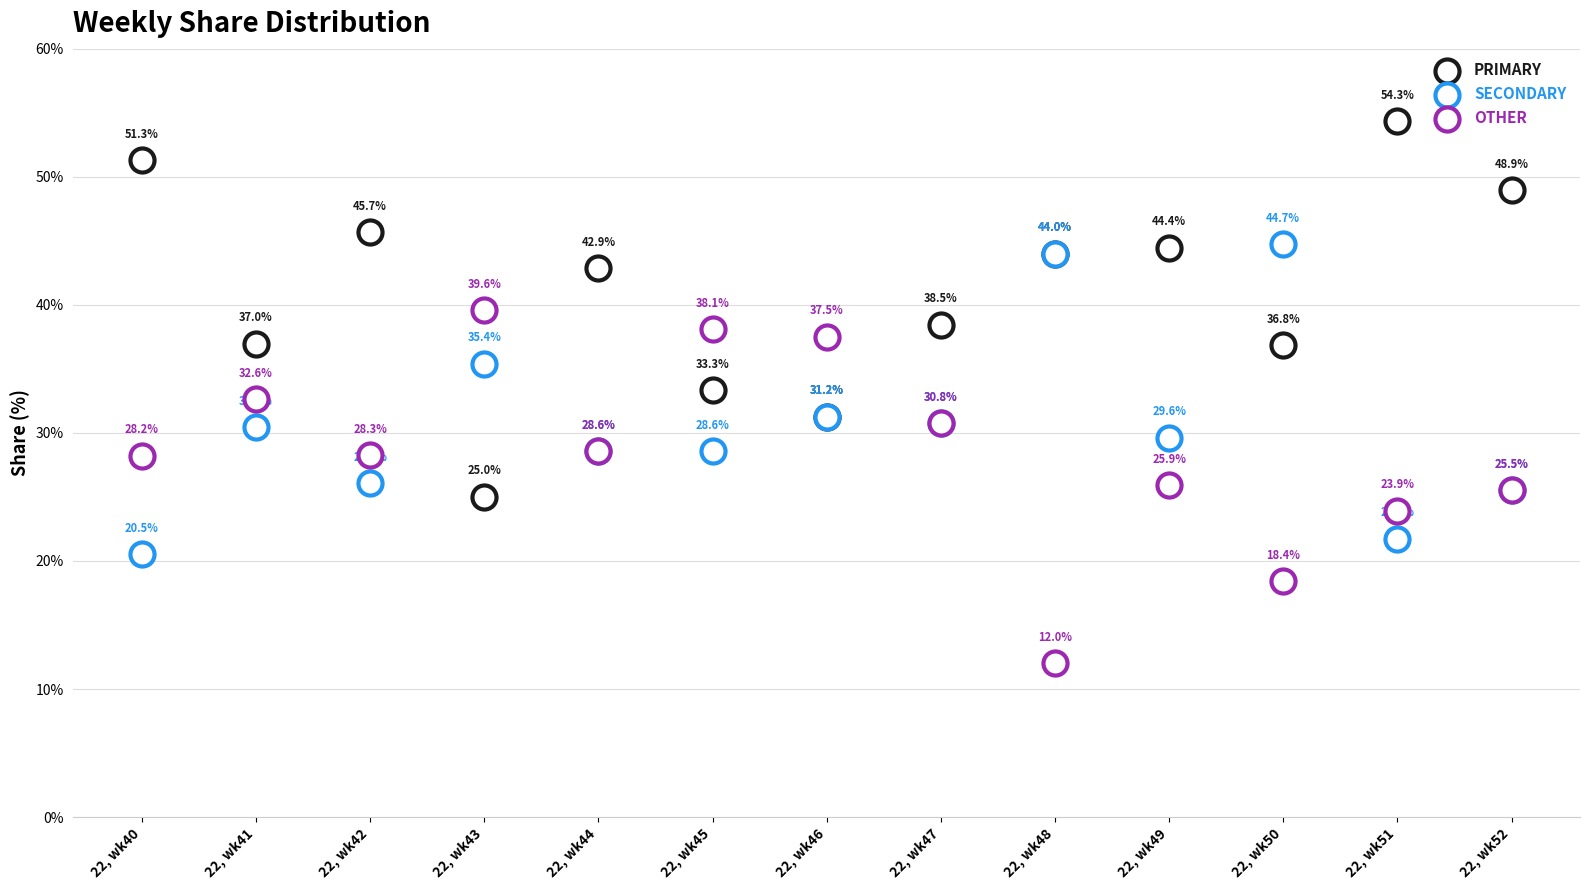

Which series reaches the maximum Y coordinate?

PRIMARY